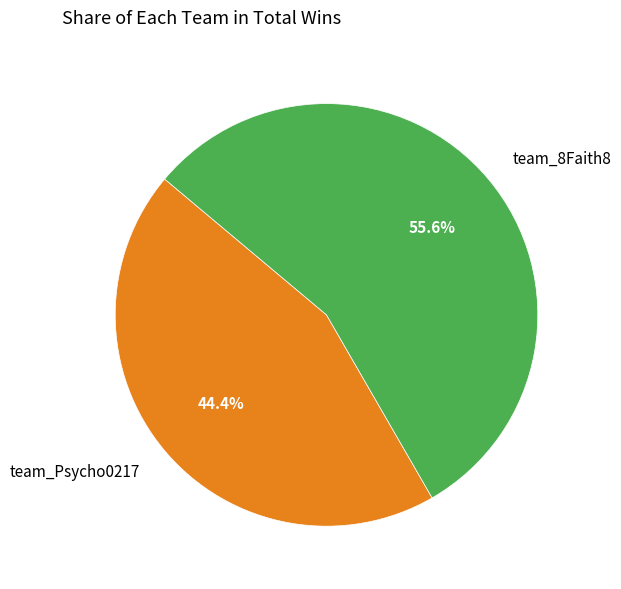

How many slices are in this pie chart?

2